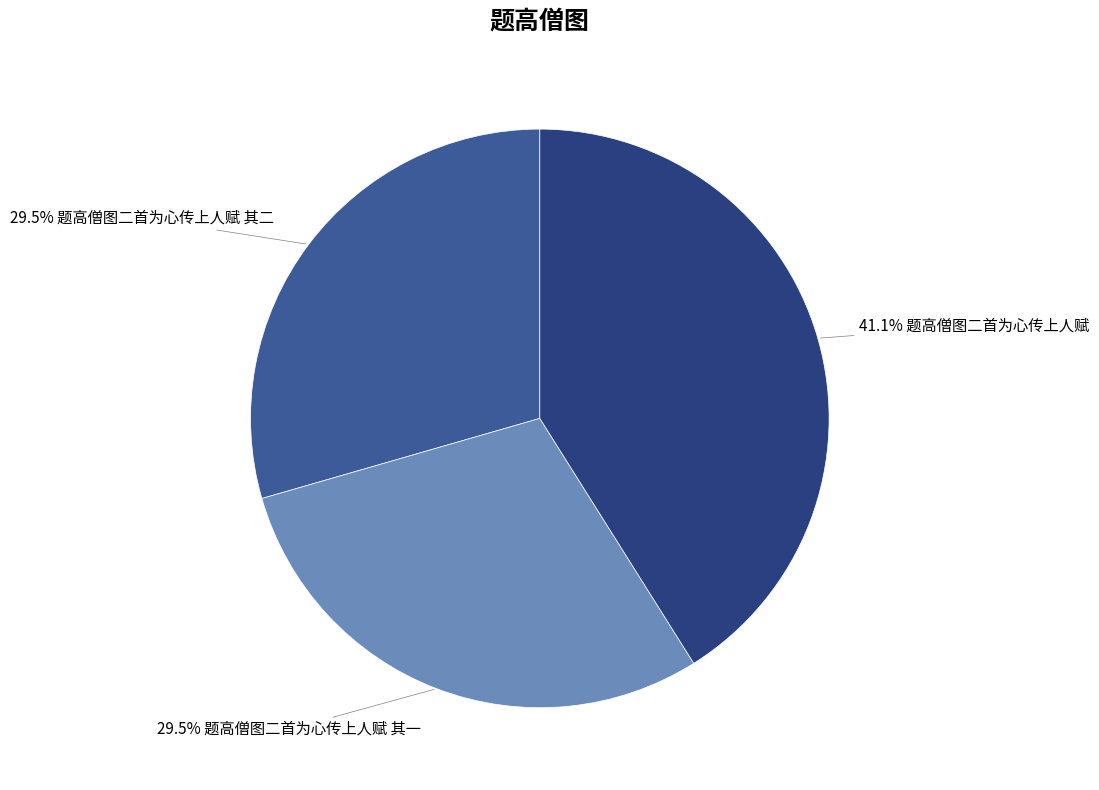

Does any single category account for the majority?

No